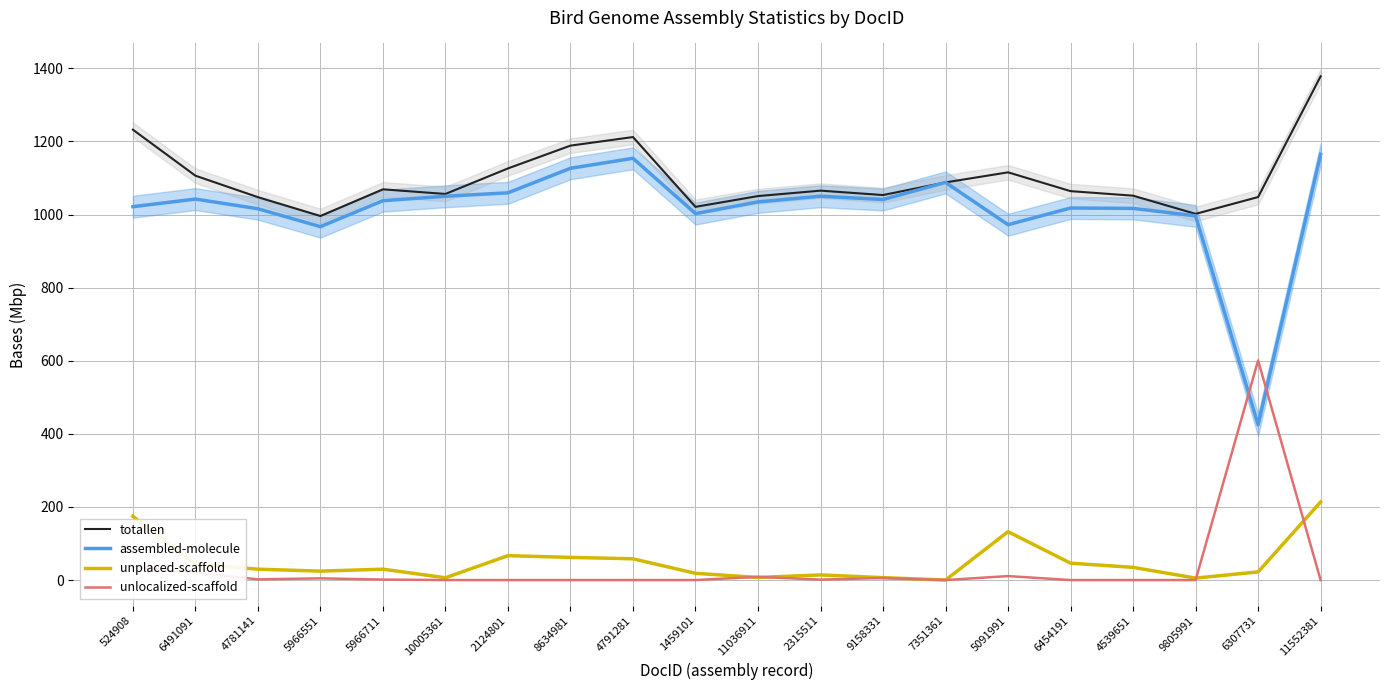

True or false: totallen and unlocalized-scaffold intersect in this chart.

False